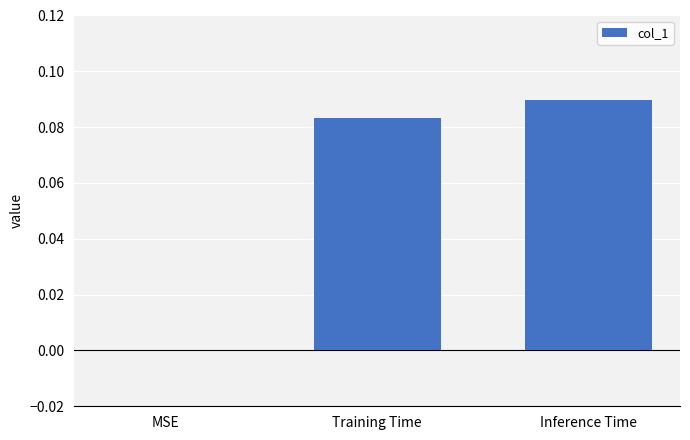

Is it true that the value at Inference Time is 0.0?

False